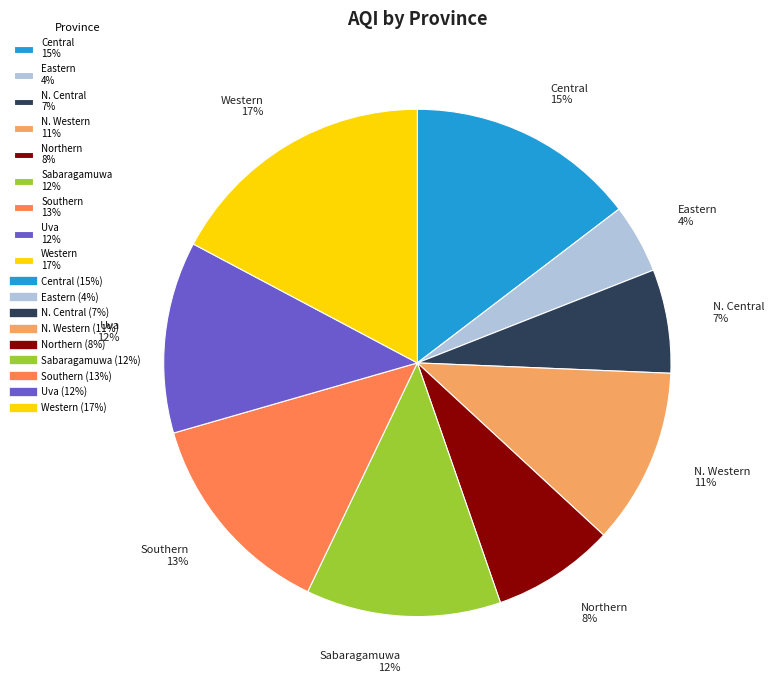

The Southern 13% slice represents 13% of the pie. True or false?

True